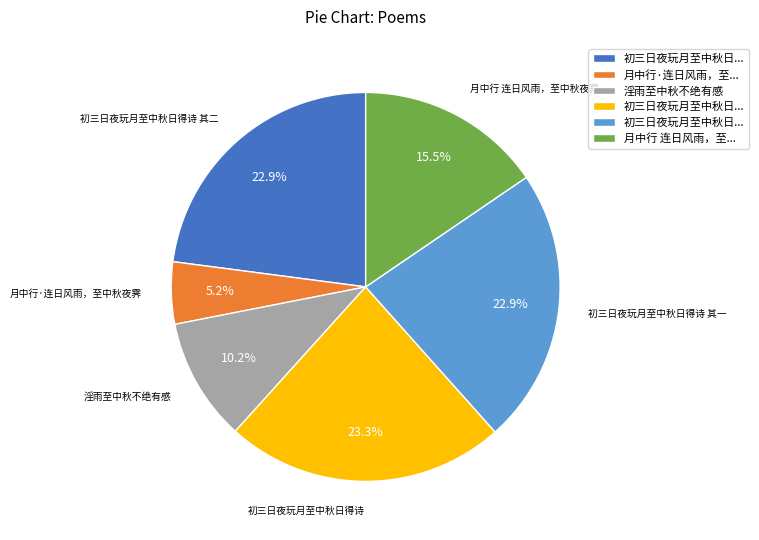

How much of the chart is everything except 初三日夜玩月至中秋日得诗 其一?

77.1%